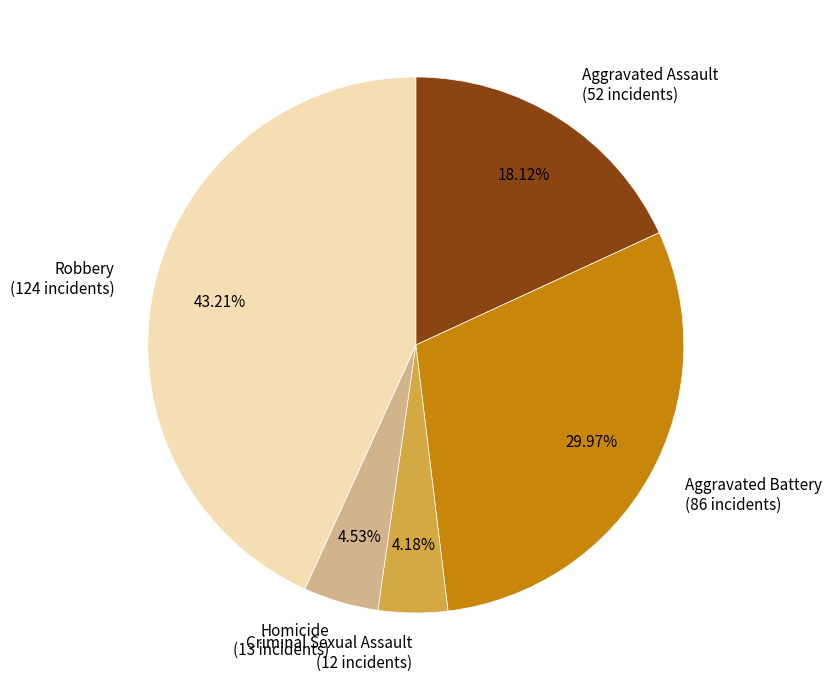

Is there any slice that represents more than half of the pie?

No